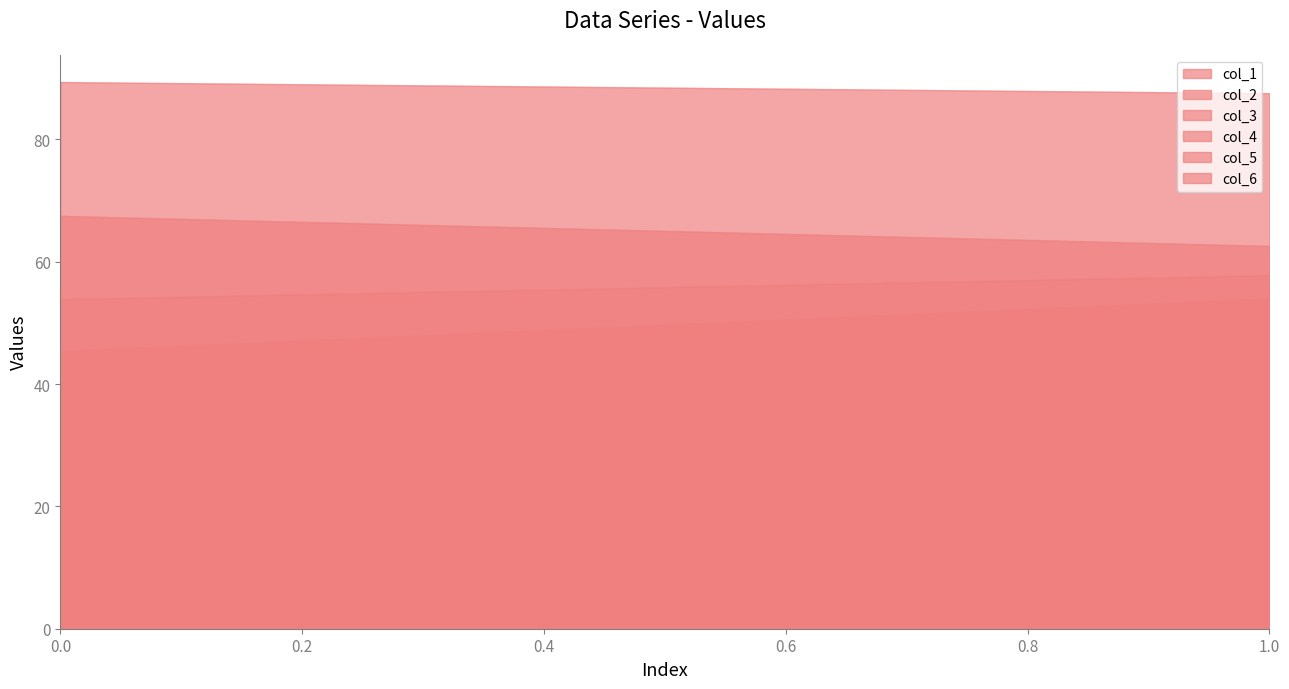

Is the value of col_2 at 0 greater than the value of col_5 at 0?

Yes